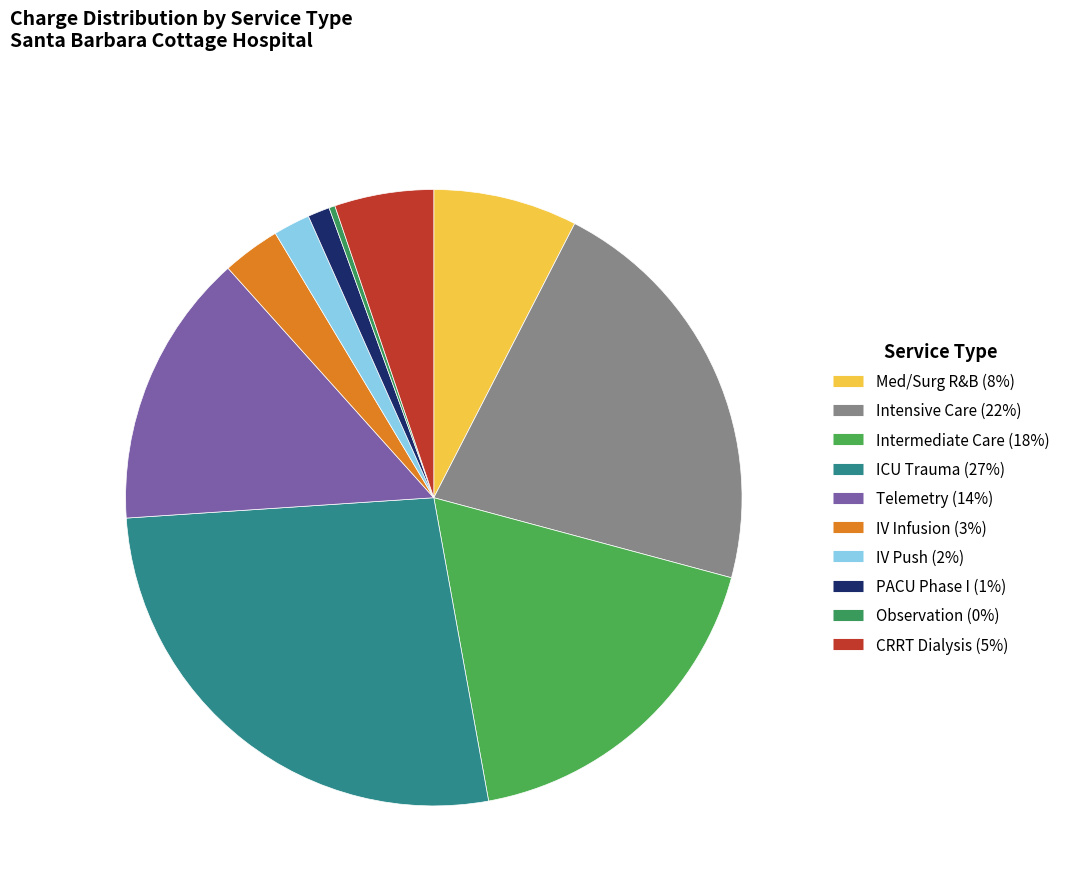

Between CRRT Dialysis and Telemetry, which is larger?

Telemetry